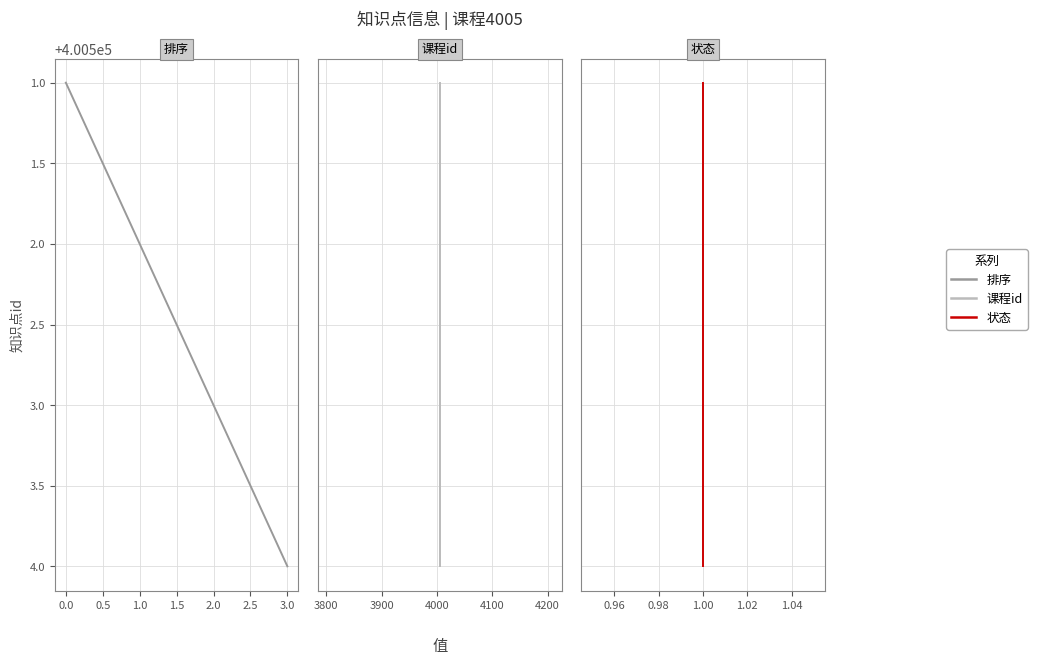

Rank the series at 1.0 from highest to lowest value.

排序, 课程id, 状态